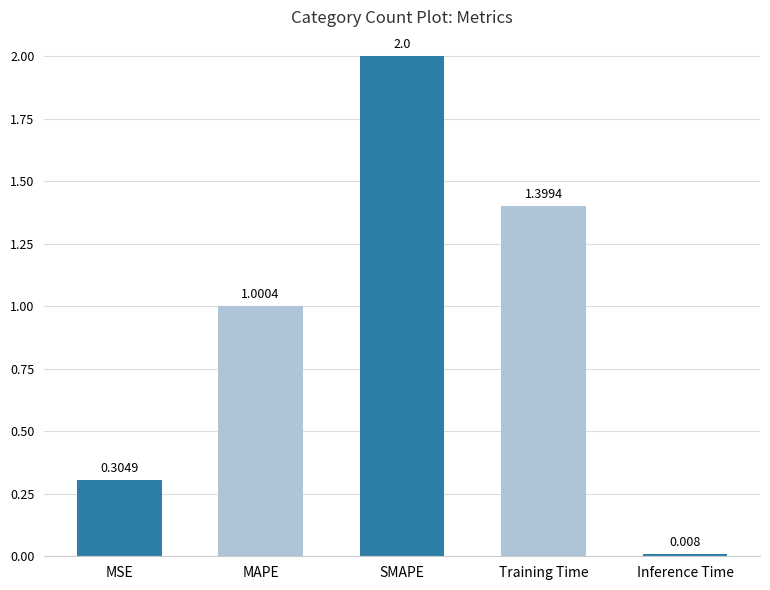

Which category has the lowest value across all series?

Inference Time